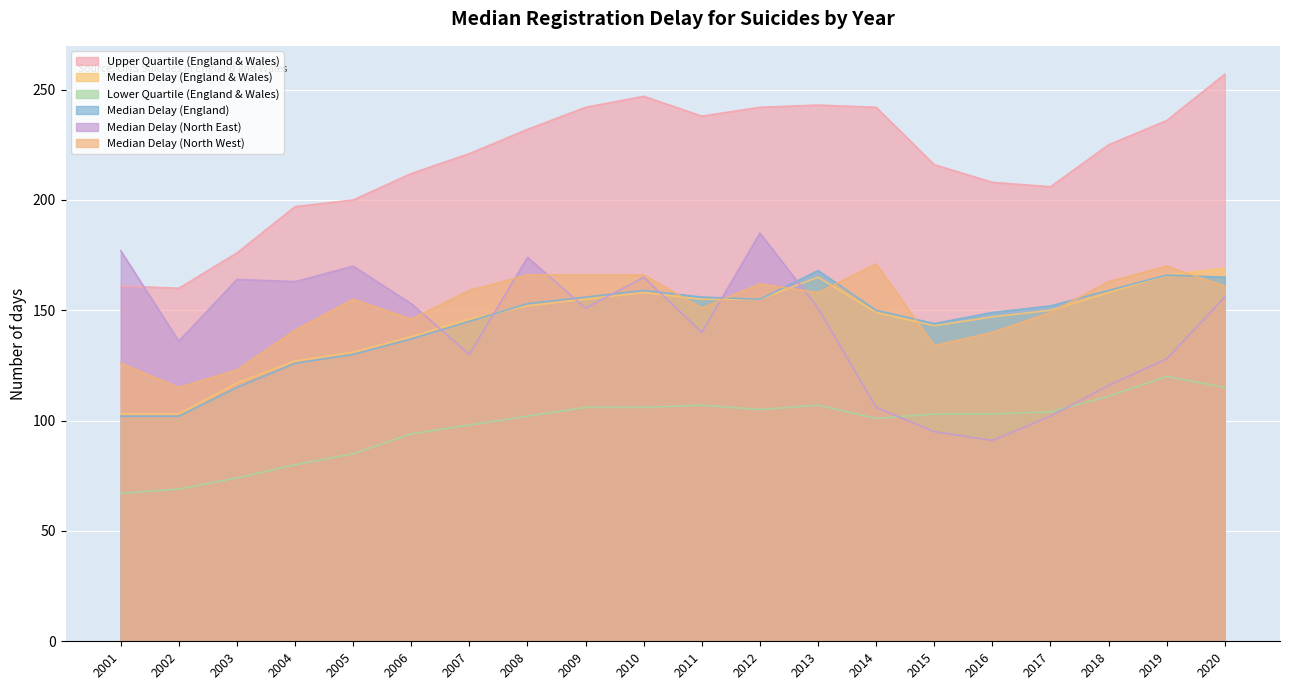

At which label does Median Delay (England) reach its peak?

2013